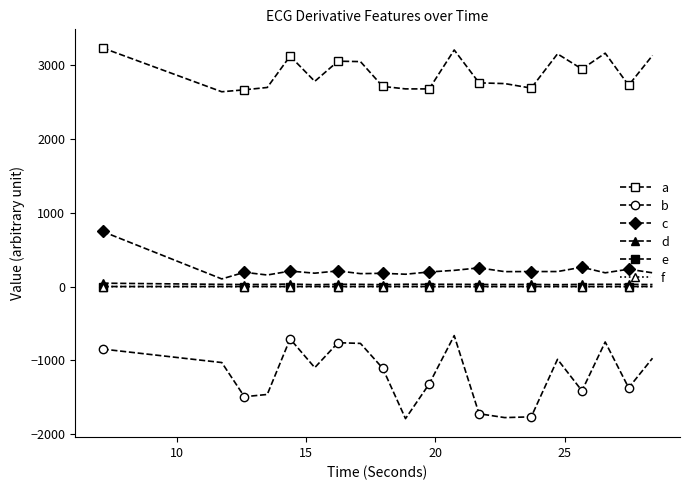

How many distinct data groups are displayed?

6